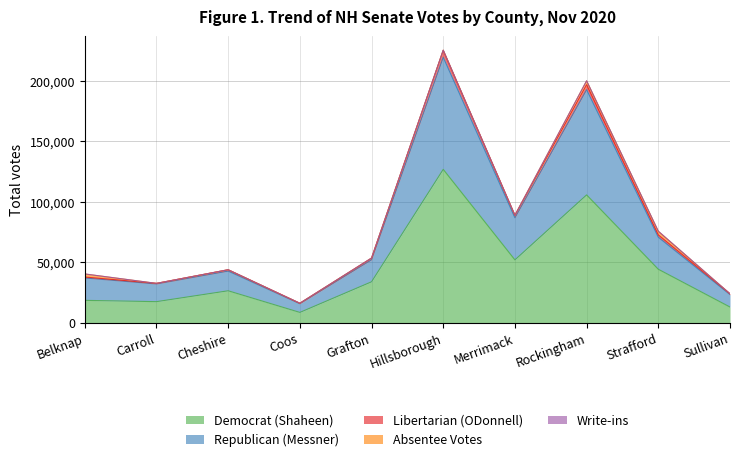

Which category has the highest value across all series?

Hillsborough